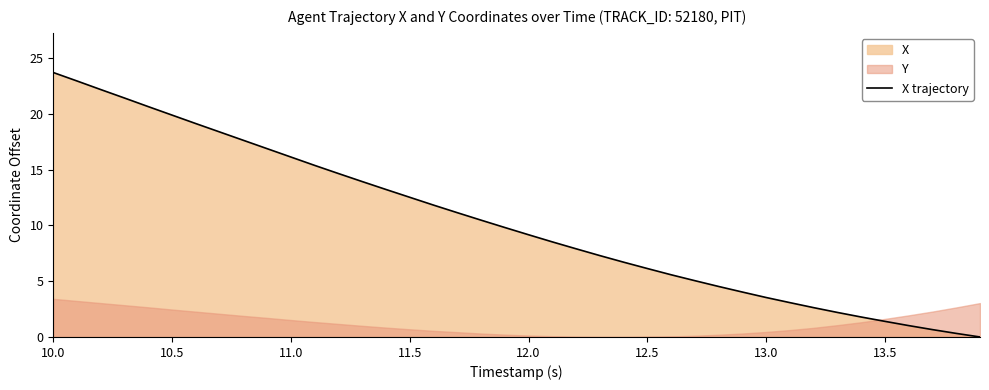

Is it true that X trajectory equals 2.5 at 12.0?

False